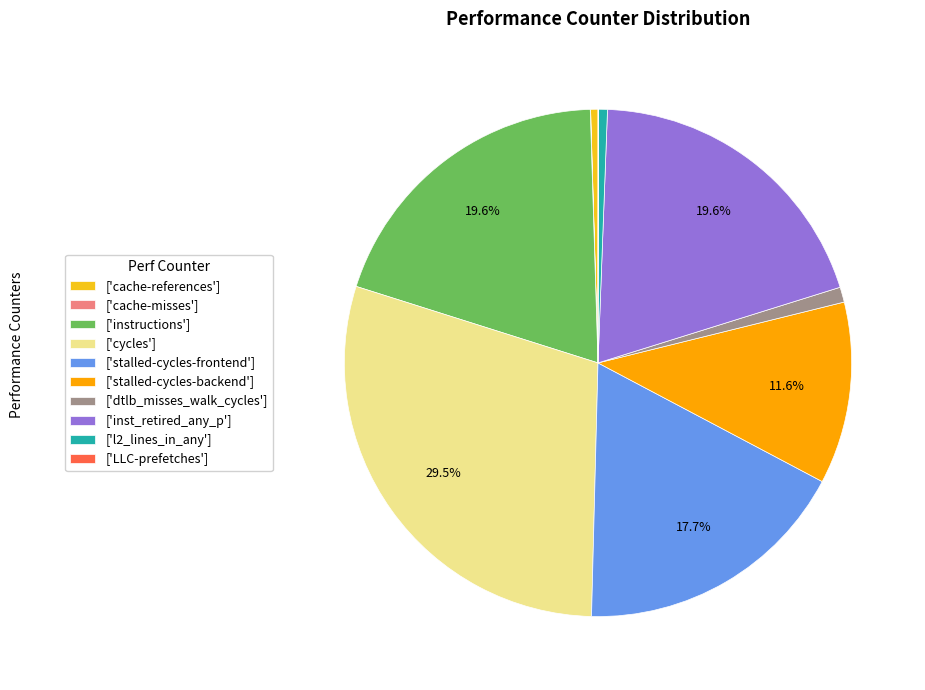

Which category has the biggest portion of the pie?

['cycles']